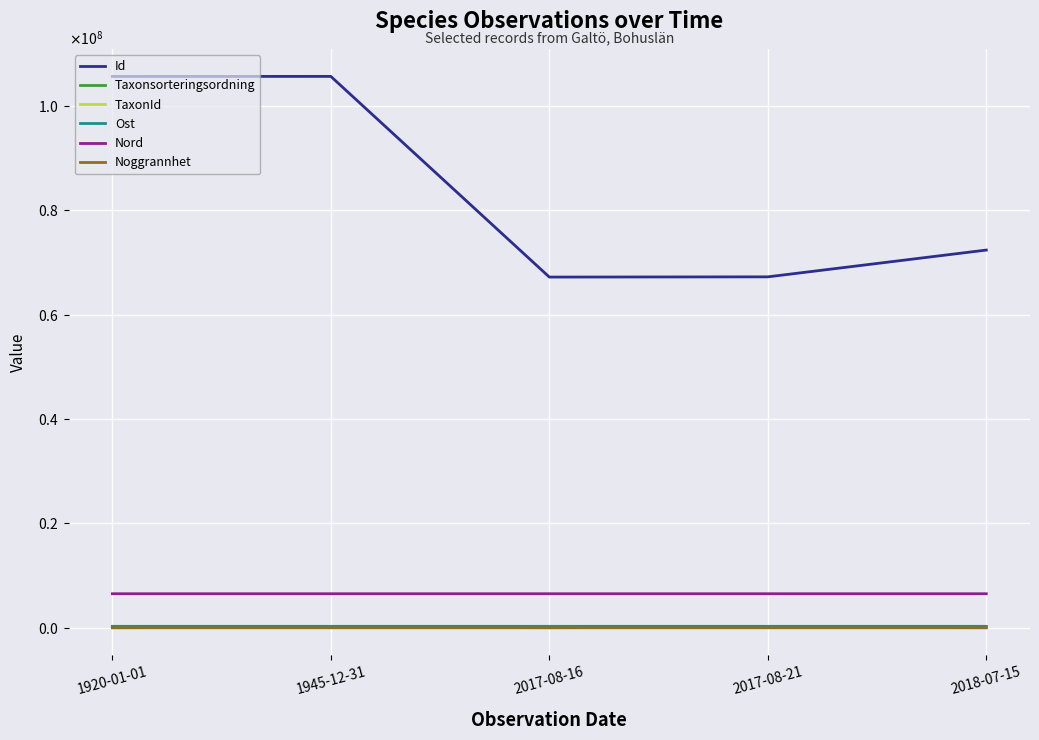

What is the difference between the maximum and minimum values in the Nord series?

399.8